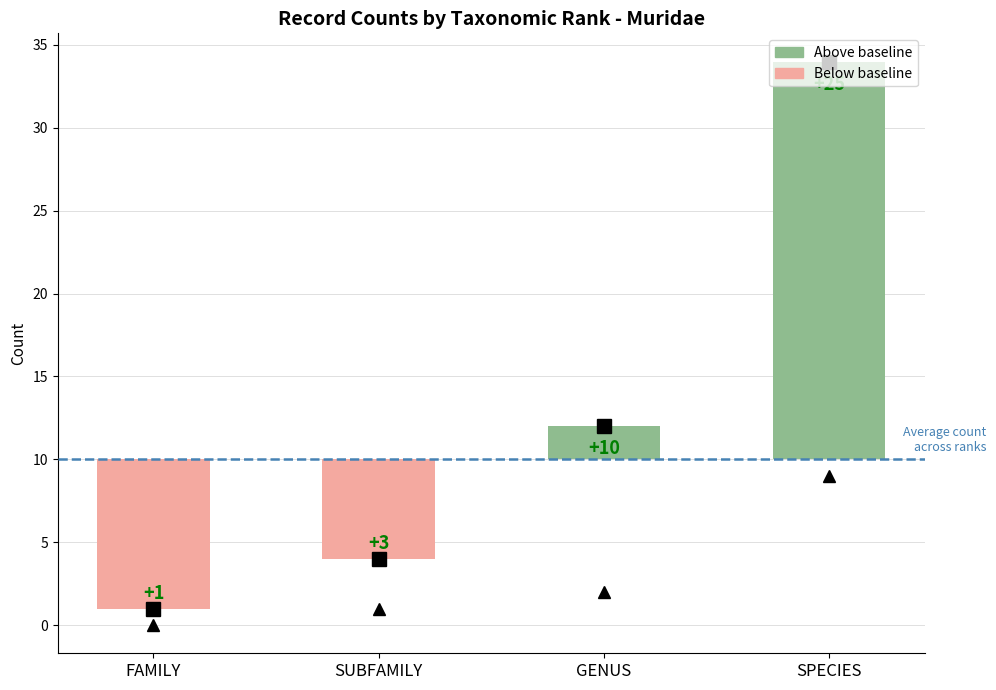

Rank the categories by value from lowest to highest.

FAMILY, SUBFAMILY, GENUS, SPECIES